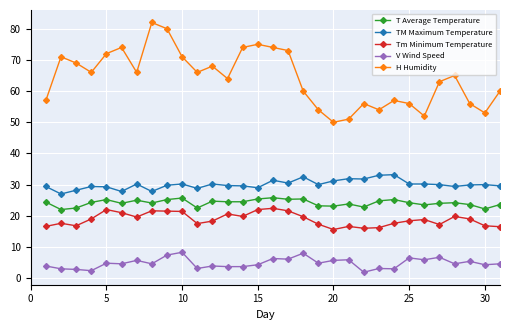

Which series has the largest total across all categories?

H Humidity